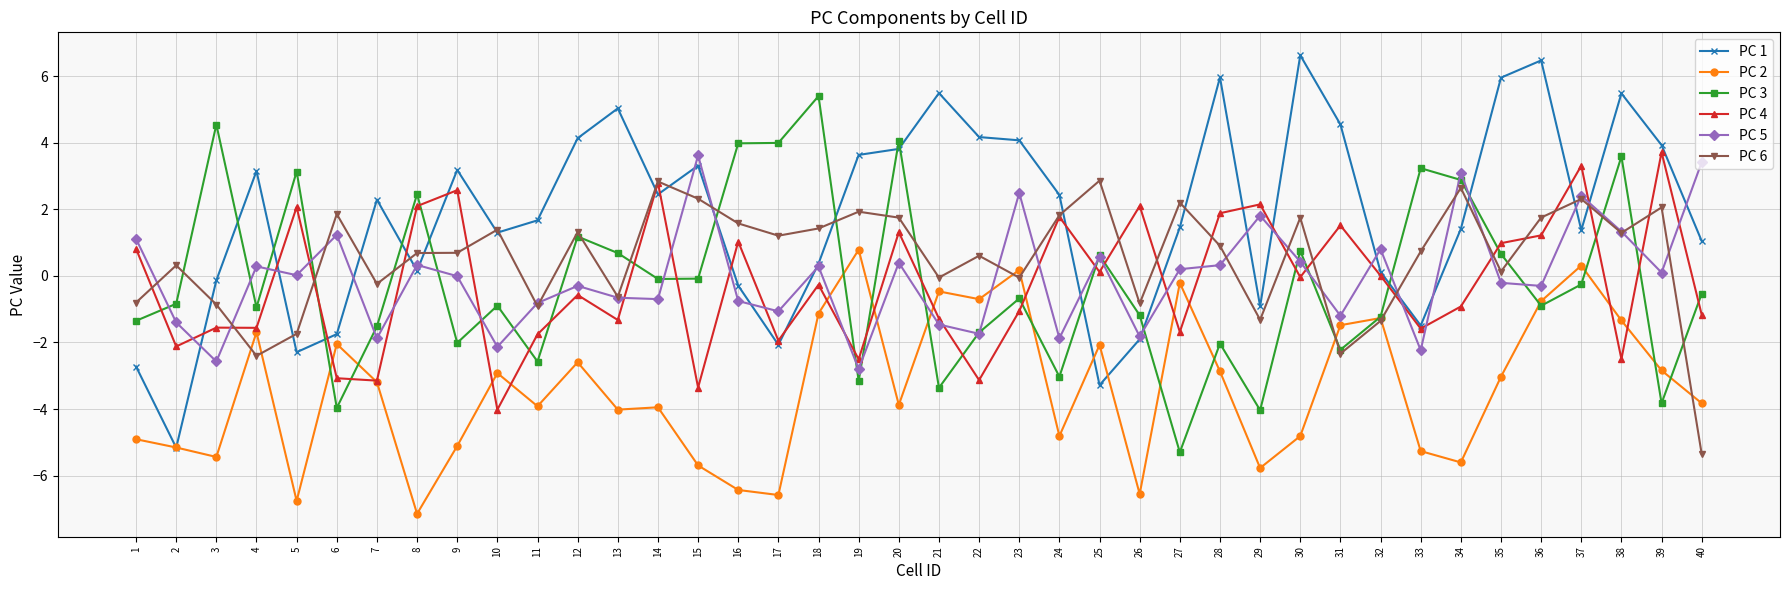

Between which two adjacent categories do PC 1 and PC 6 first intersect?

2 and 3